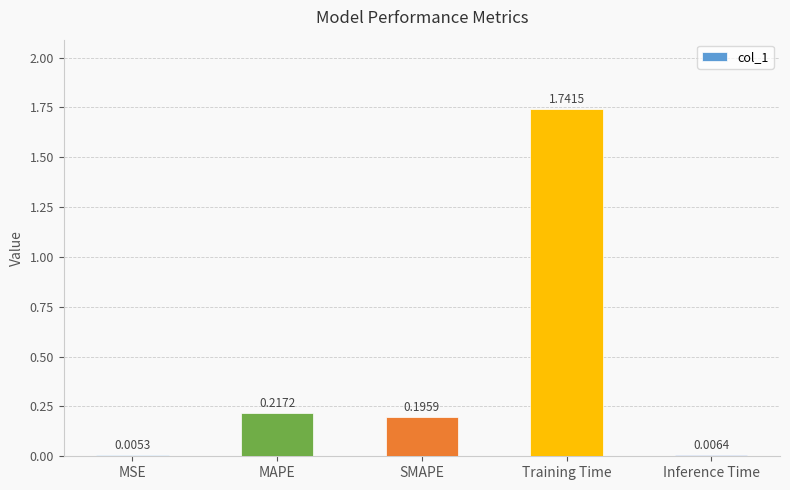

At which category does the chart reach its peak across all series?

Training Time